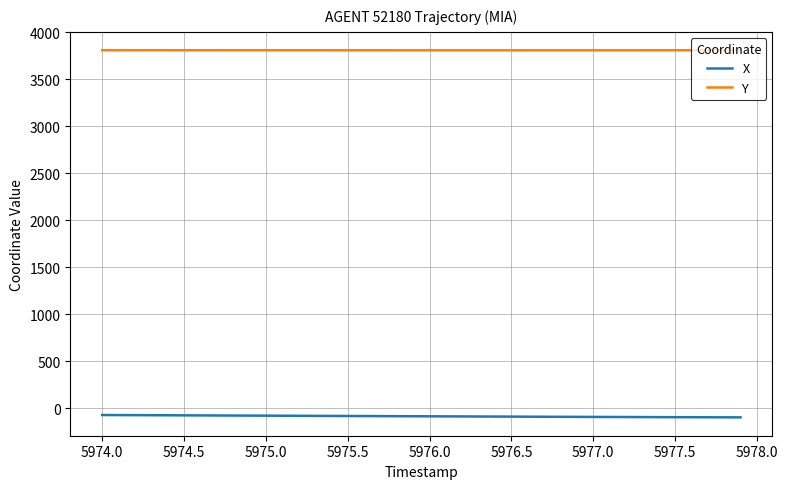

What is the sum of all X values?

-3397.5